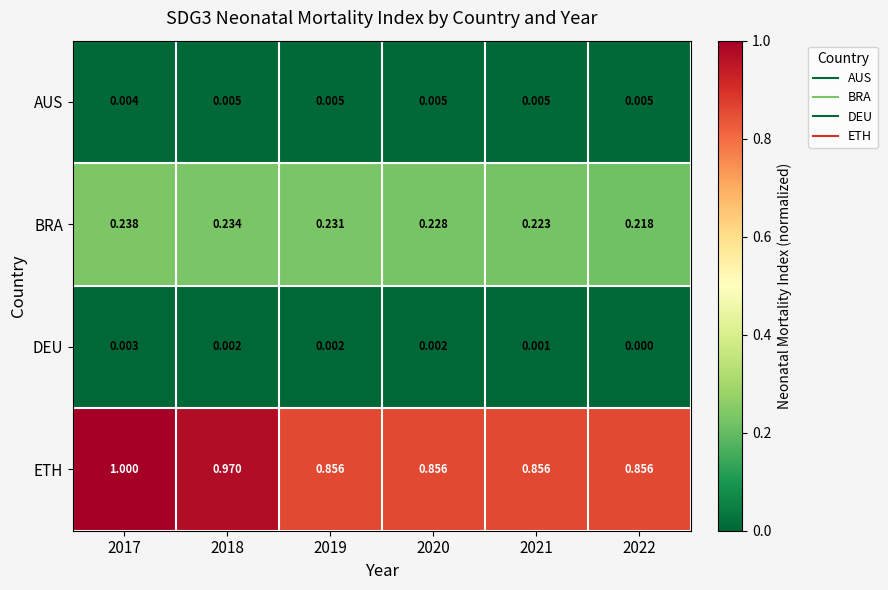

Which series has the widest spread of values?

ETH